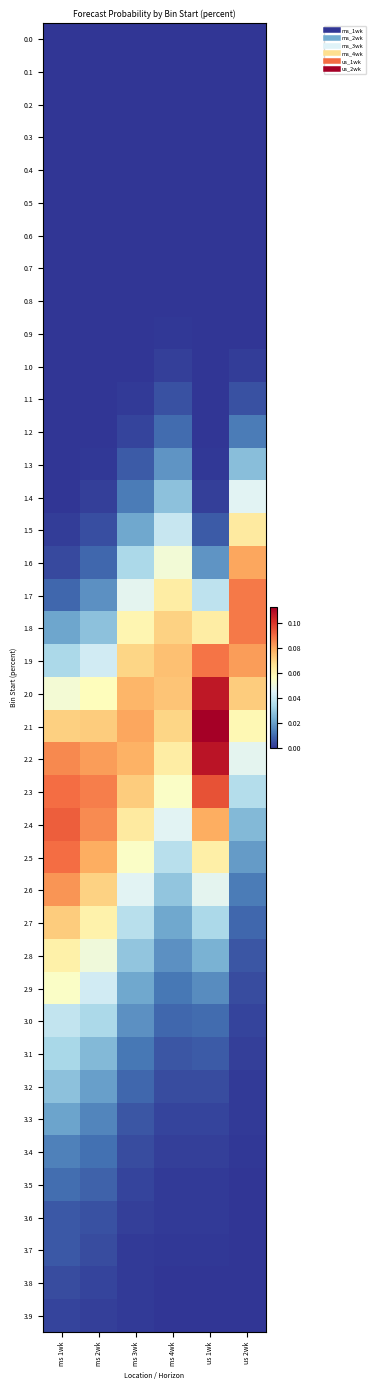

Rank the series by their maximum value, from highest to lowest.

2.1, 2.2, 2.0, 2.3, 2.4, 2.5, 1.9, 1.7, 1.8, 2.6, 1.6, 2.7, 1.5, 2.8, 2.9, 1.4, 3.0, 3.1, 3.2, 1.3, 3.3, 3.4, 1.2, 3.5, 3.6, 3.7, 1.1, 3.8, 3.9, 1.0, 0.9, 0.8, 0.0, 0.1, 0.2, 0.3, 0.4, 0.5, 0.6, 0.7